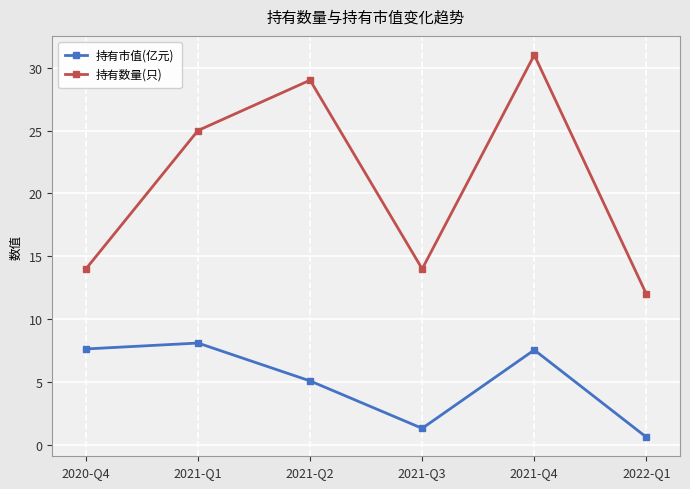

What is the total value across all series at 2021-Q2?

34.1